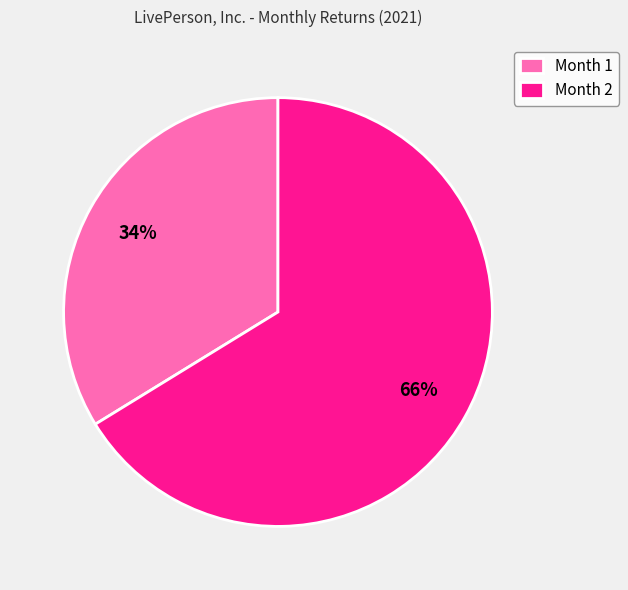

How many segments does this pie chart have?

2